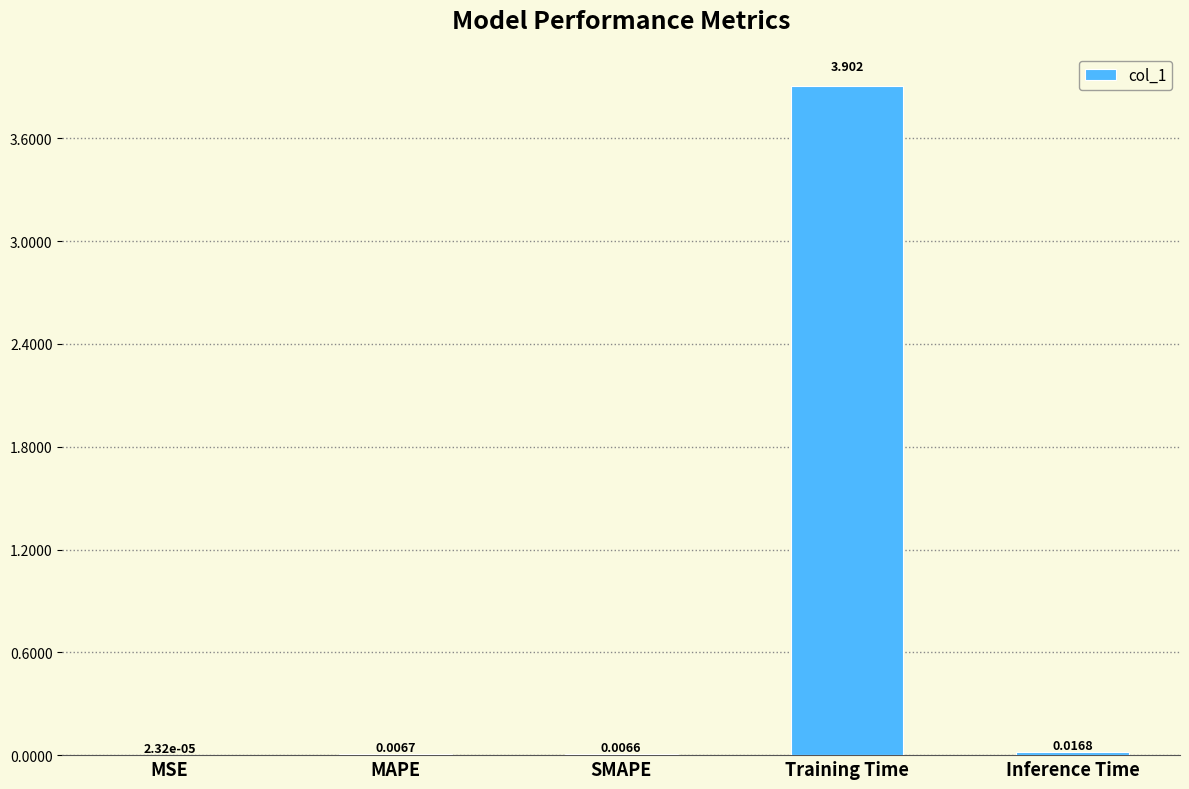

Where is the data nearest to the value 1?

Inference Time